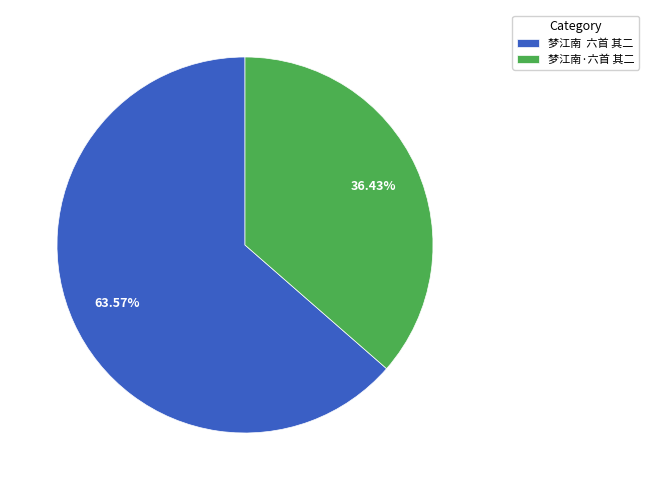

What is the majority slice?

梦江南 六首 其二